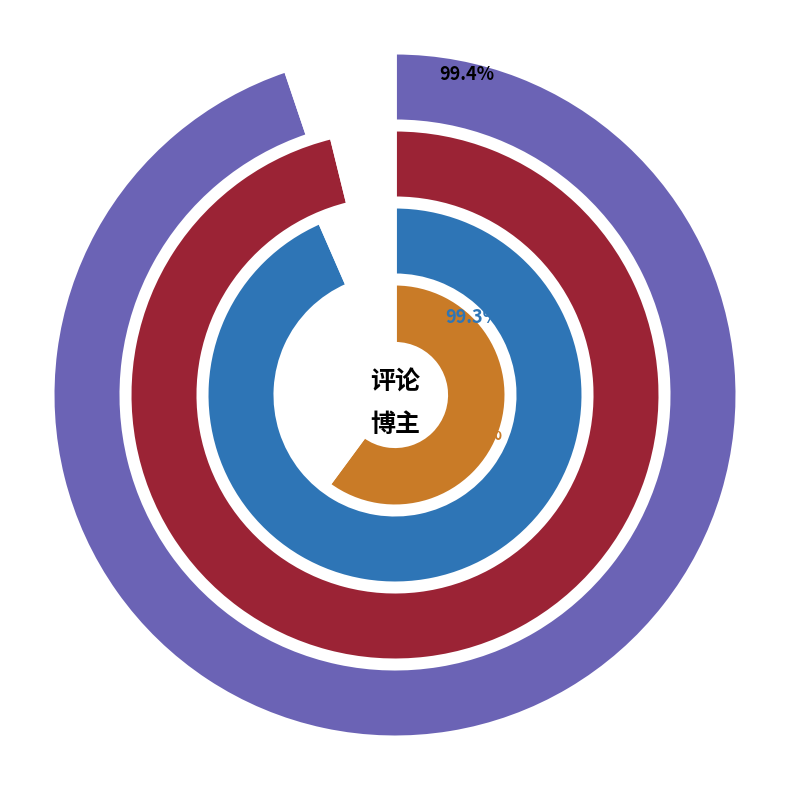

Rank the categories by 点赞数 value from highest to lowest.

ChEnGczw, 一个叫Lucy的男人, -寒窗苦读-, 丛登_查圣明, 吉林青城枪圣sjs, 半斤八两小包子, 光年之隔, 文龙文子, 减肥成功隆冬强, 吴杨孔, 烧焦0733